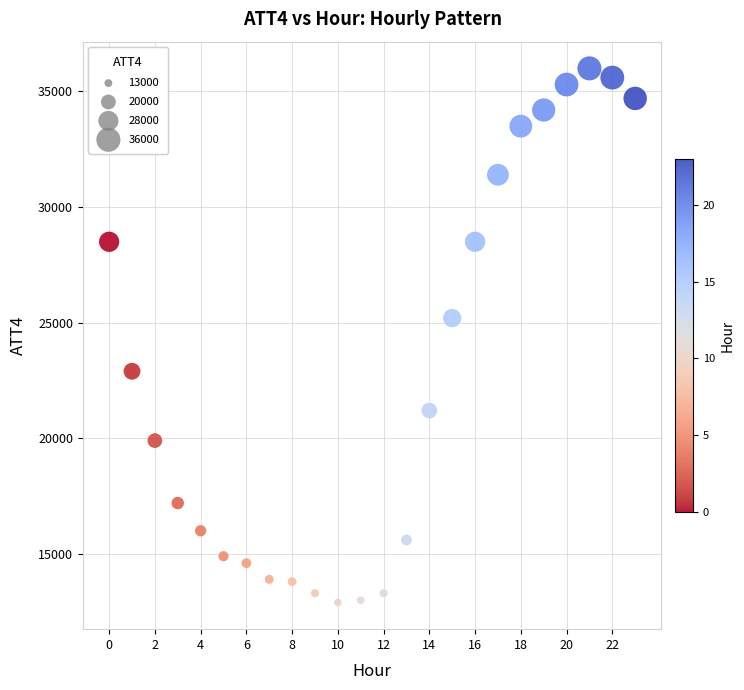

What is the range of Y values (max minus min)?

23100